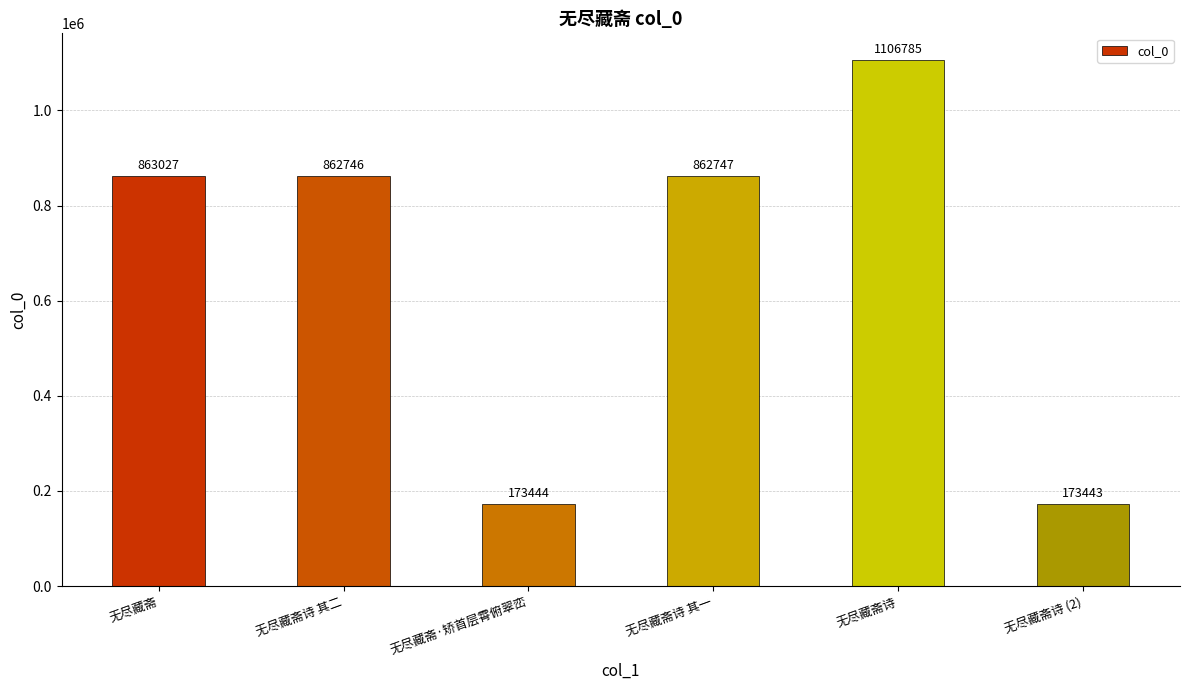

How many values are below 862747?

3